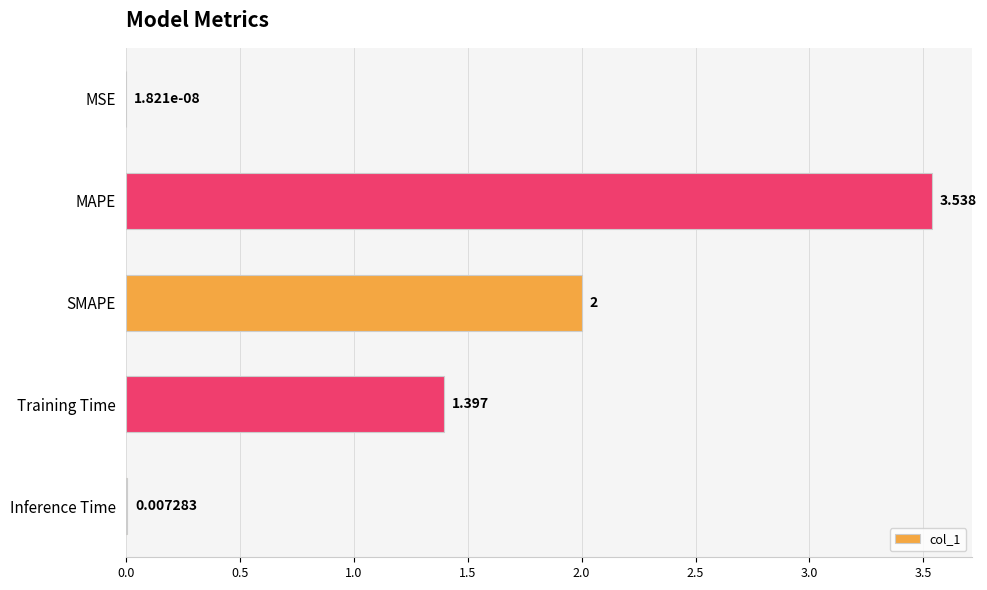

Between Inference Time and SMAPE, which is larger?

SMAPE